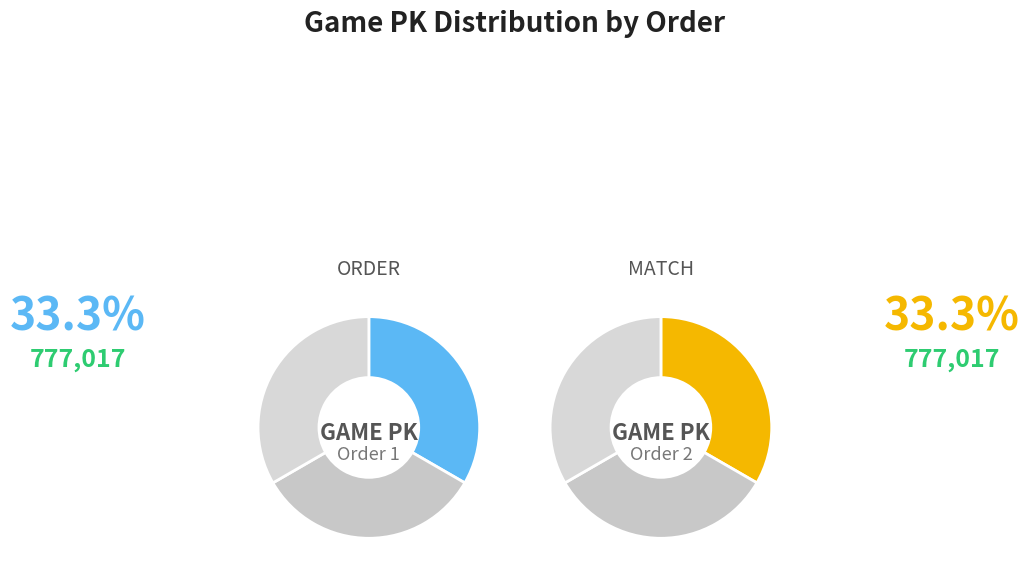

How many slices are in this pie chart?

3